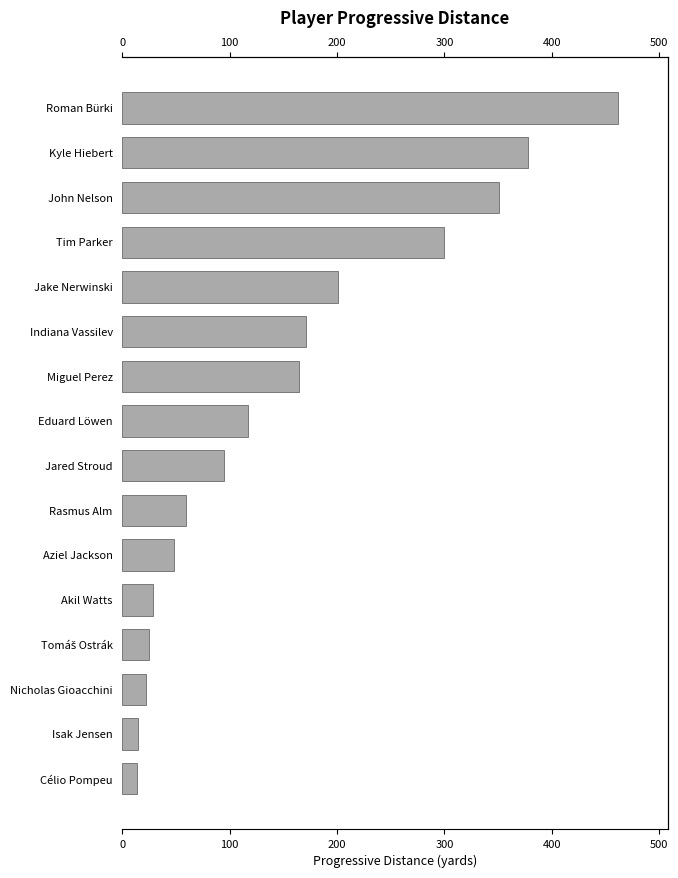

The chart shows a value of 25 at Tomáš Ostrák. True or false?

True